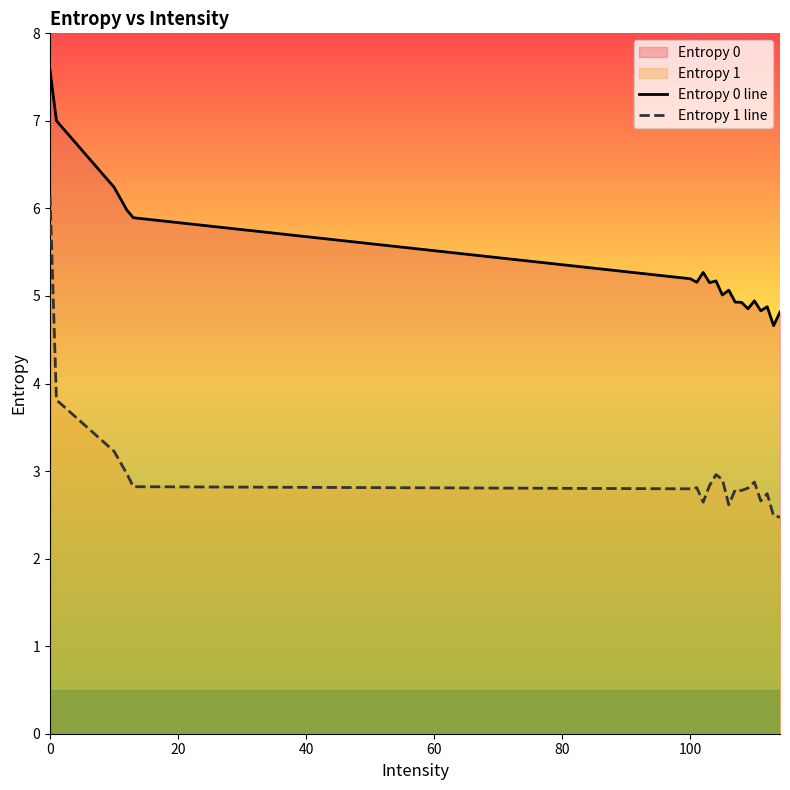

How many lines are shown in the chart?

2